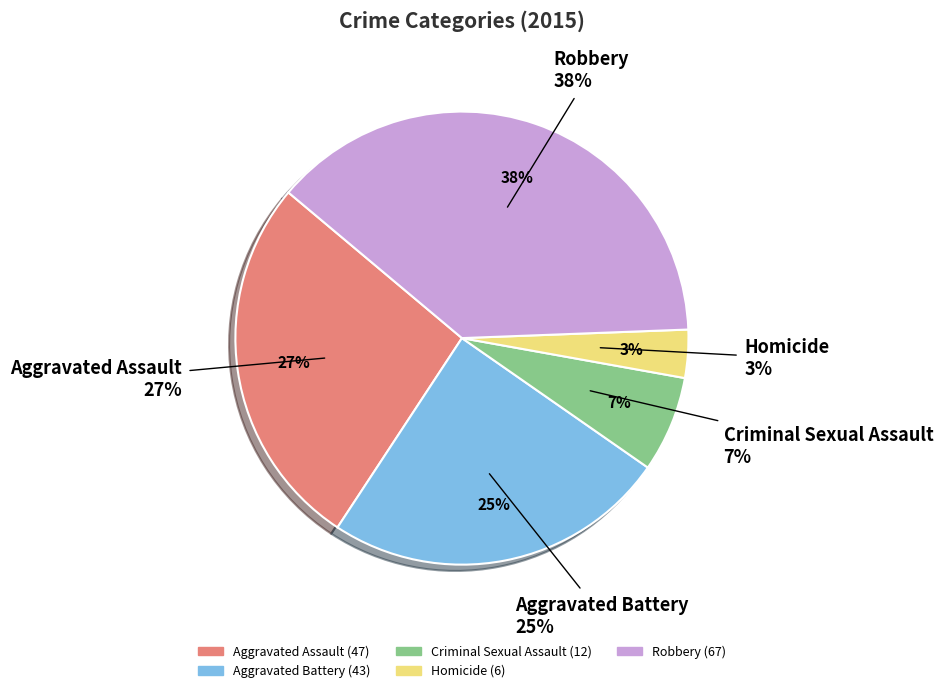

Count the number of slices in the pie.

5